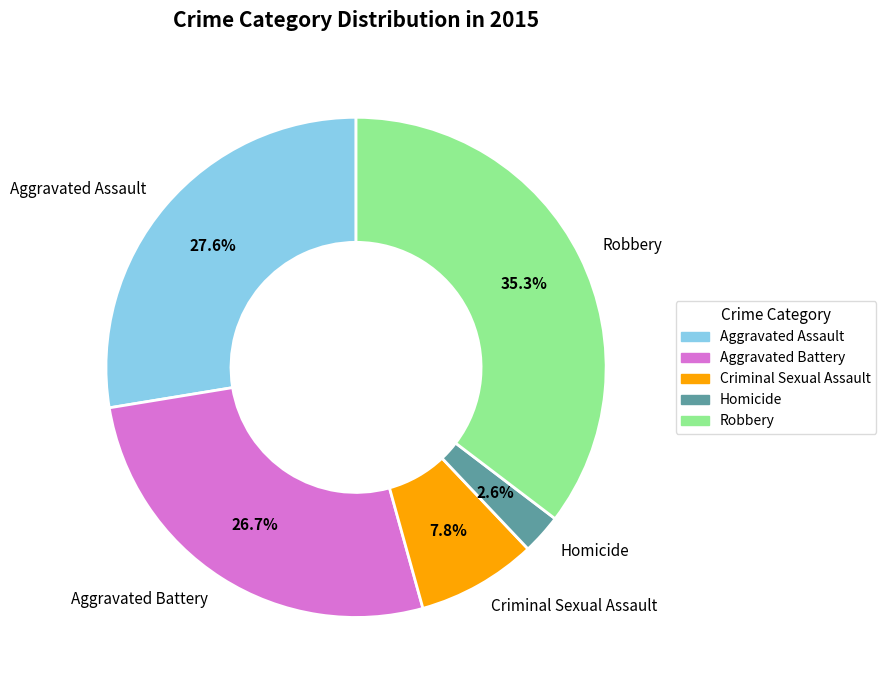

Count the number of slices in the pie.

5